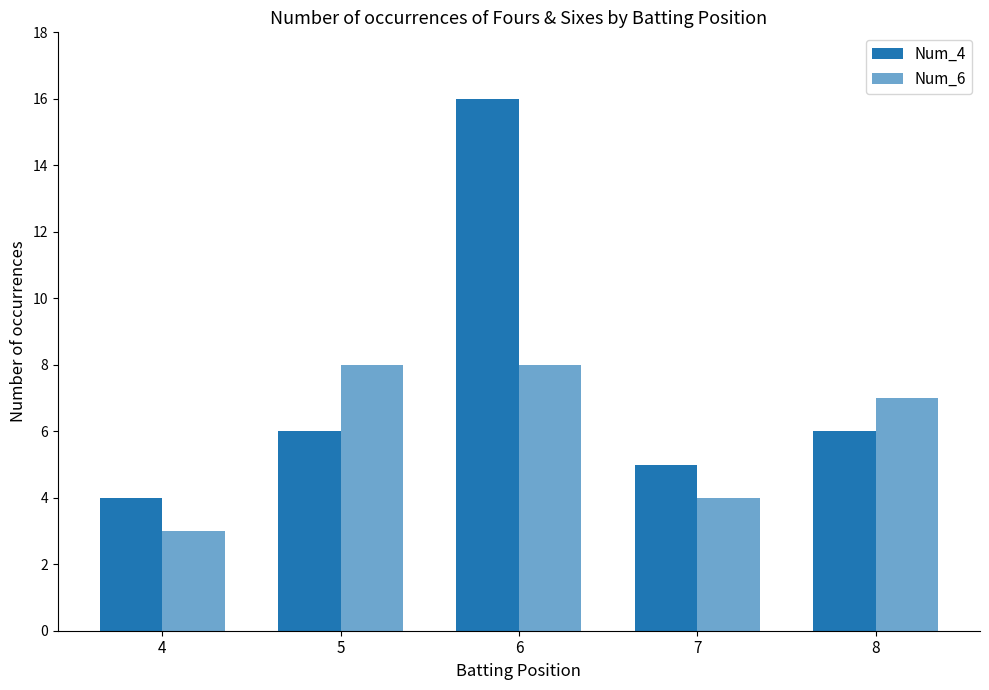

Does the chart contain stacked bars?

No